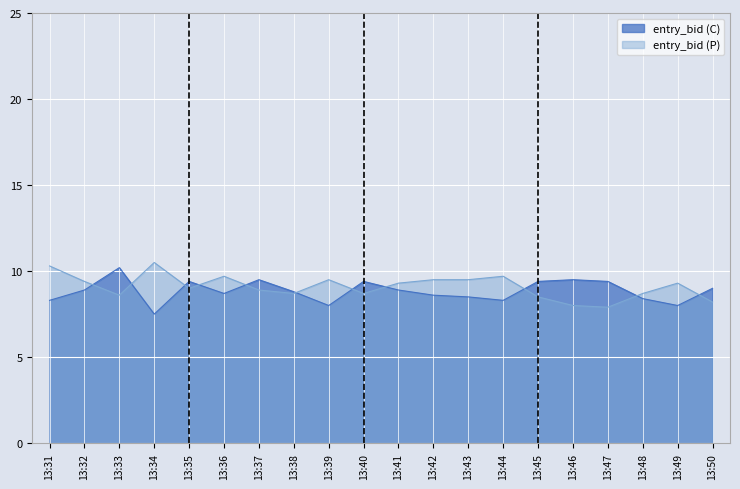

What is the value of the entry_bid (C) point at the 16th from the left?

9.5